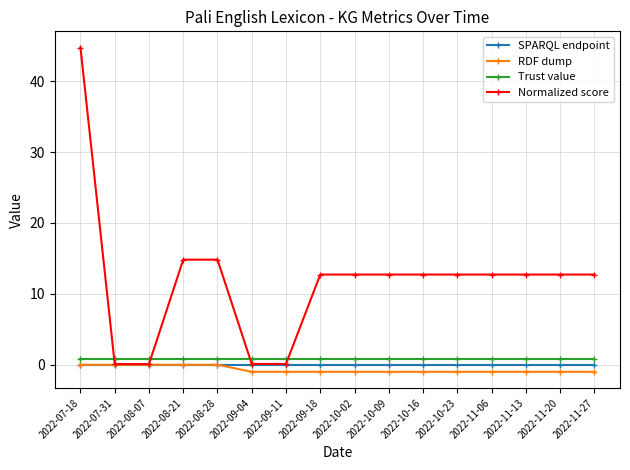

What is the difference between the highest and lowest values at 2022-07-18?

44.7